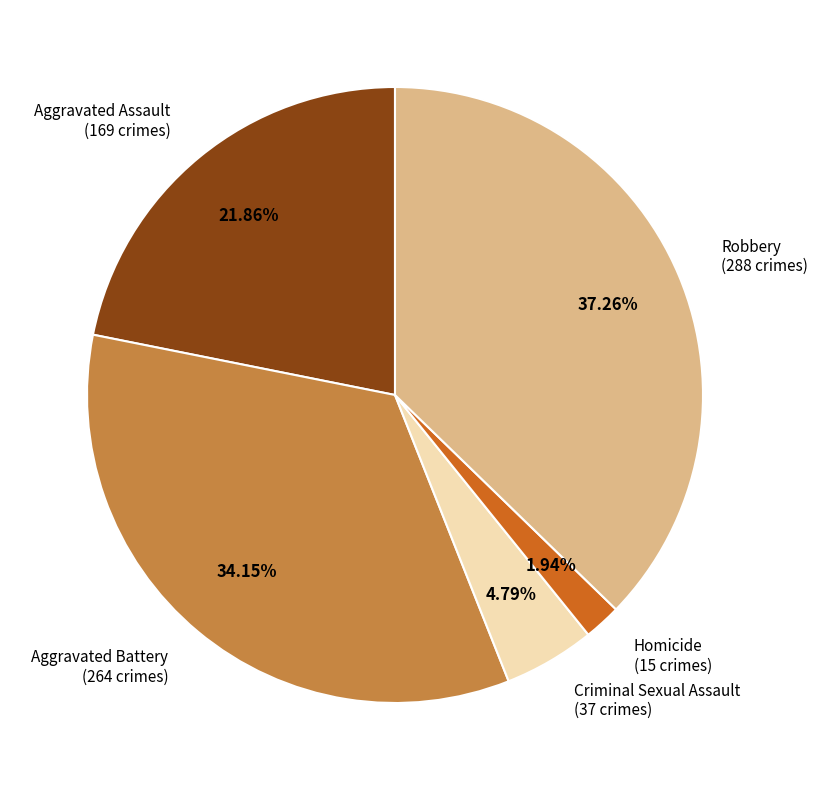

Which has a higher value, Aggravated Battery or Robbery?

Robbery